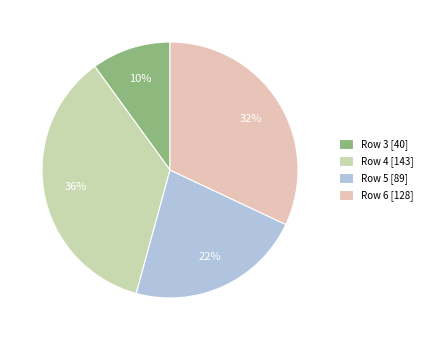

Rank the categories by value from lowest to highest.

Row 3 [40], Row 5 [89], Row 6 [128], Row 4 [143]